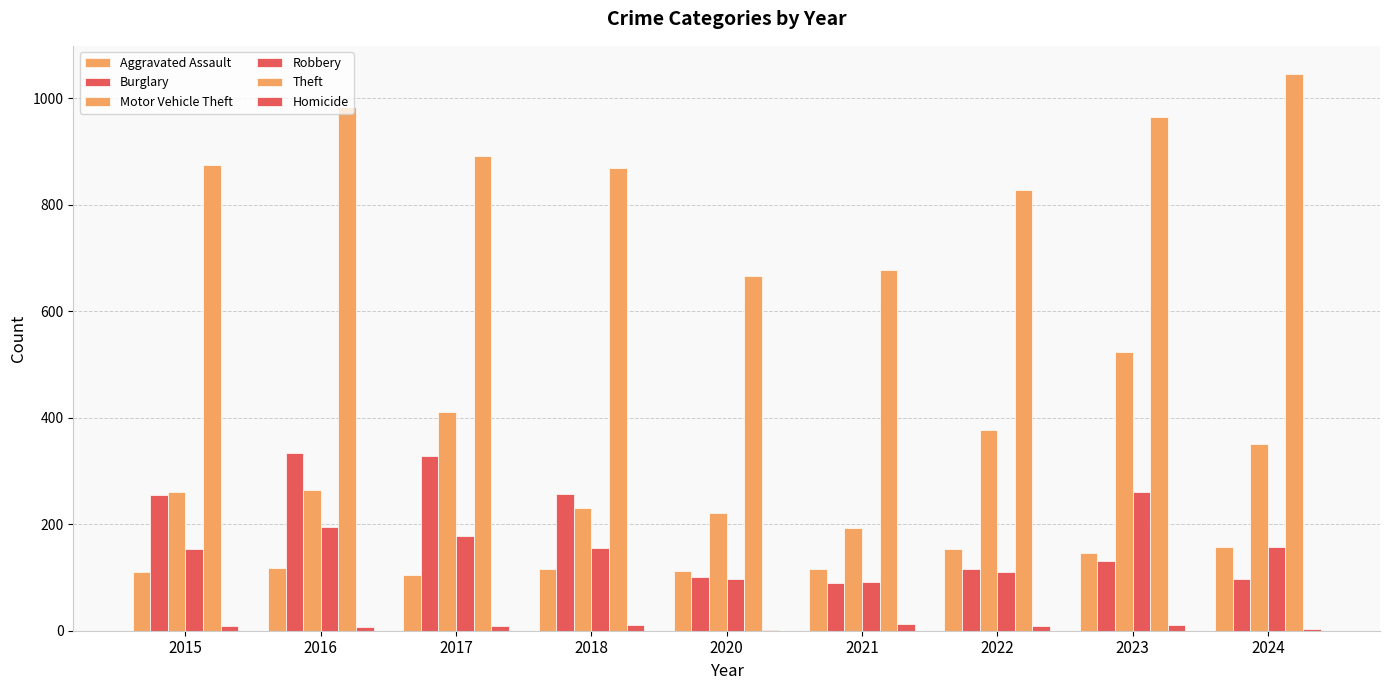

How many groups of bars are there?

9